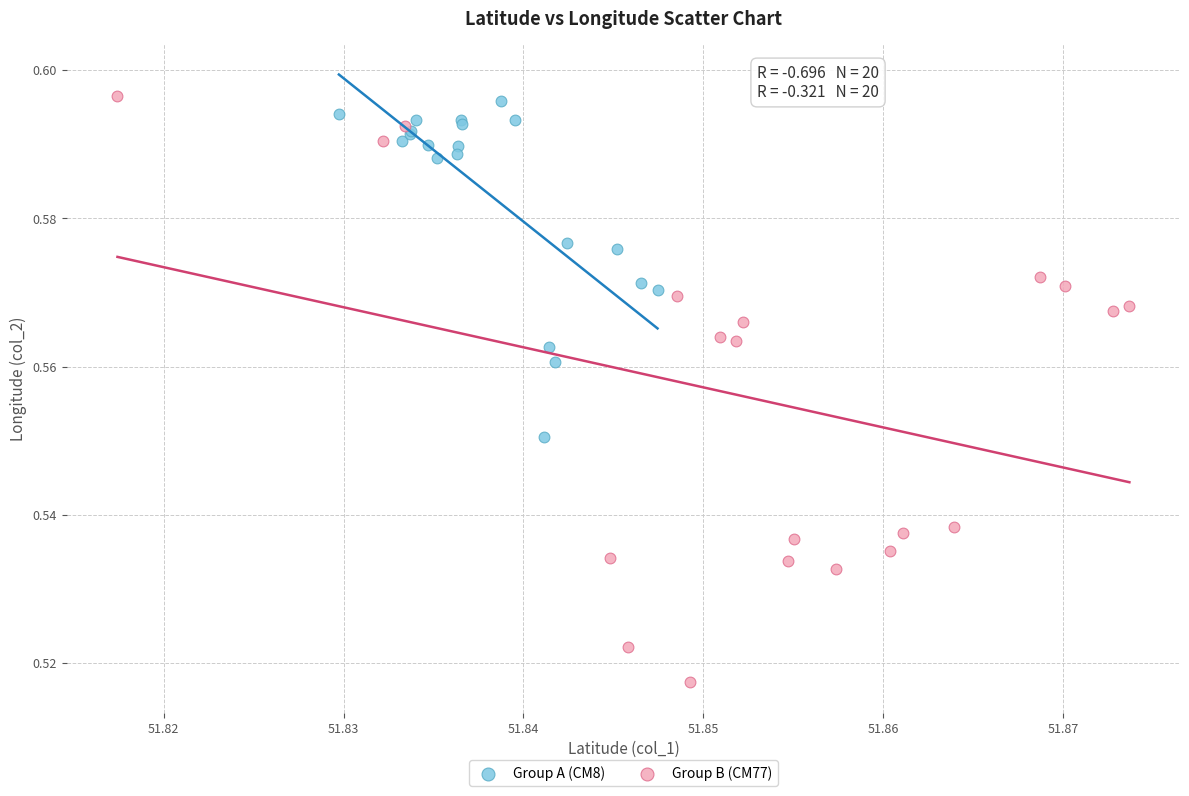

Which series has the widest spread of Y values?

Group B (CM77)